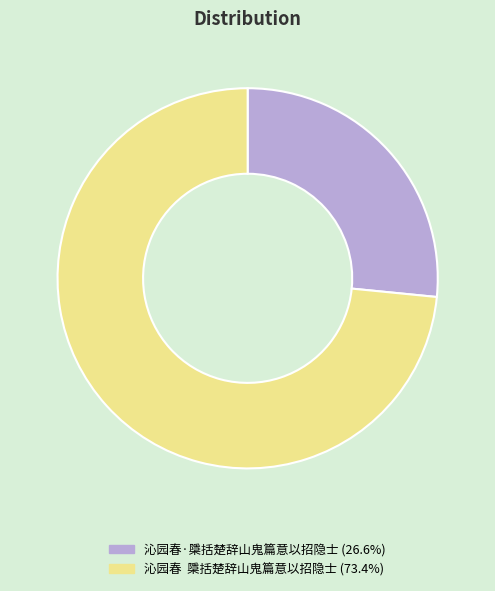

Rank the categories by value from highest to lowest.

沁园春 檃括楚辞山鬼篇意以招隐士, 沁园春·檃括楚辞山鬼篇意以招隐士